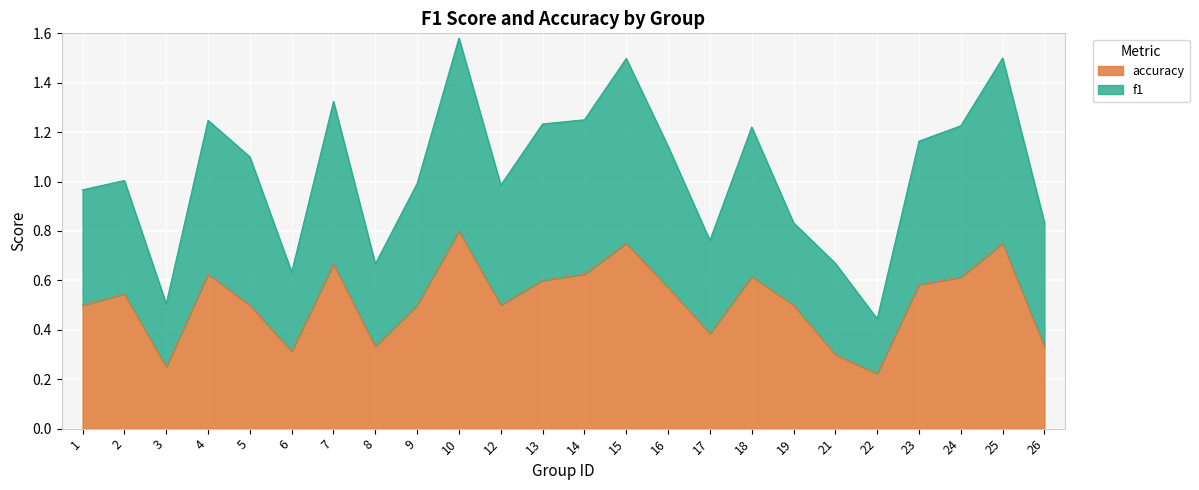

At which category is the sum across all series the highest?

10